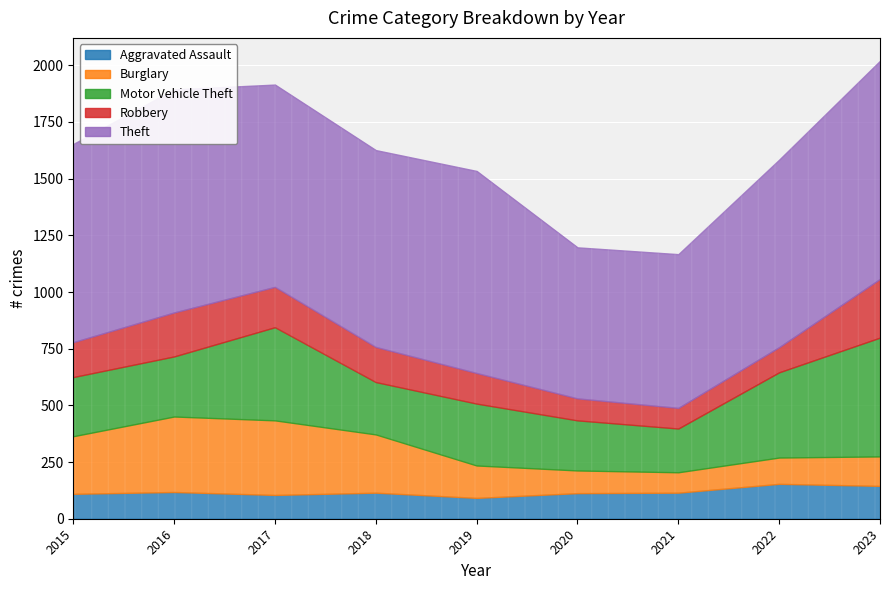

Reading right to left, list all the values displayed in this chart.

Aggravated Assault: 145	154	115	113	92	115	105	118	110
Burglary: 130	116	90	100	143	257	329	333	254
Motor Vehicle Theft: 524	376	193	221	273	231	411	265	261
Robbery: 259	111	91	97	135	155	178	194	154
Theft: 962	827	678	666	891	868	892	984	874